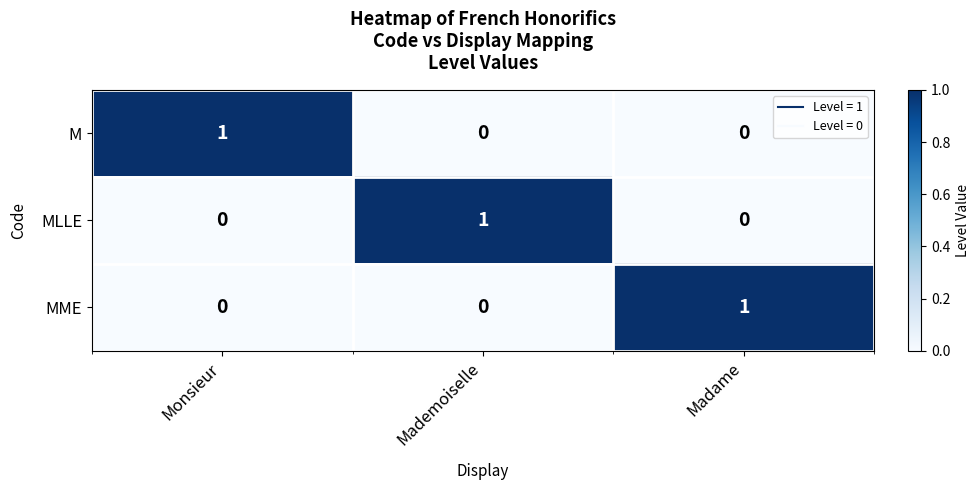

Reading left to right, extract all data points from this chart.

M: 1	0	0
MLLE: 0	1	0
MME: 0	0	1